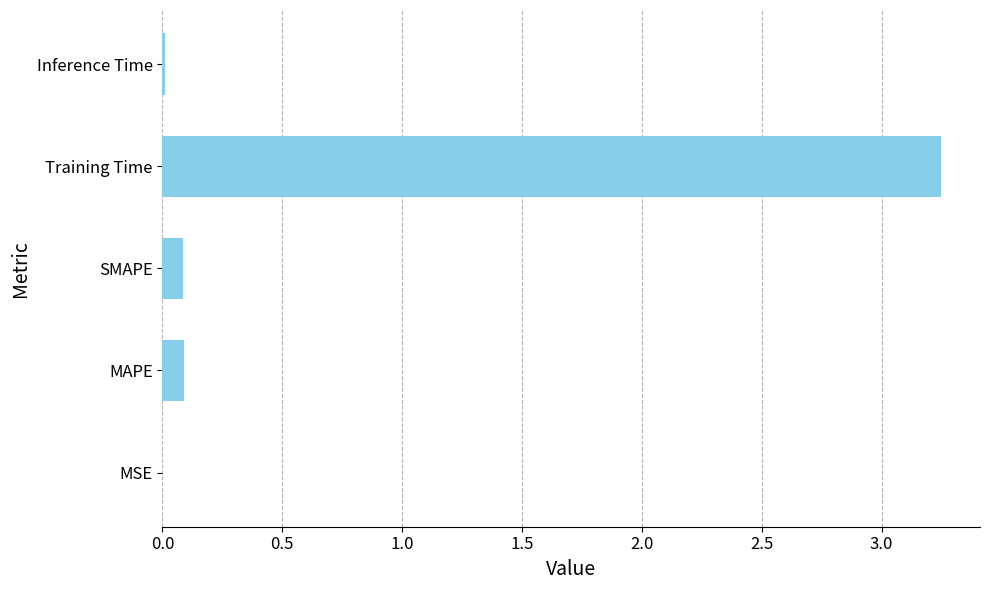

What is the sum of all values?

3.4